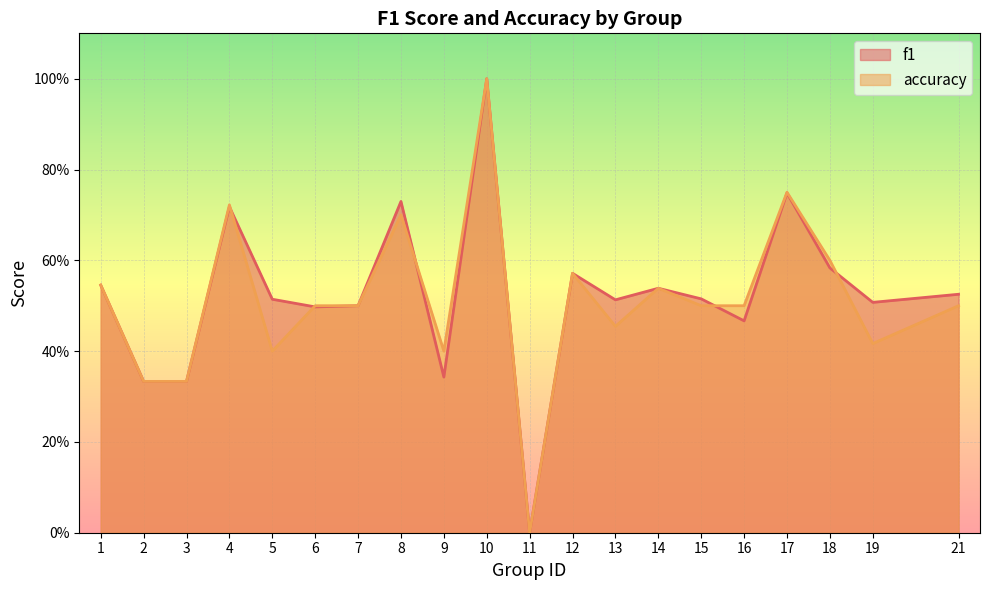

Does the chart display data point markers on the line(s)?

No